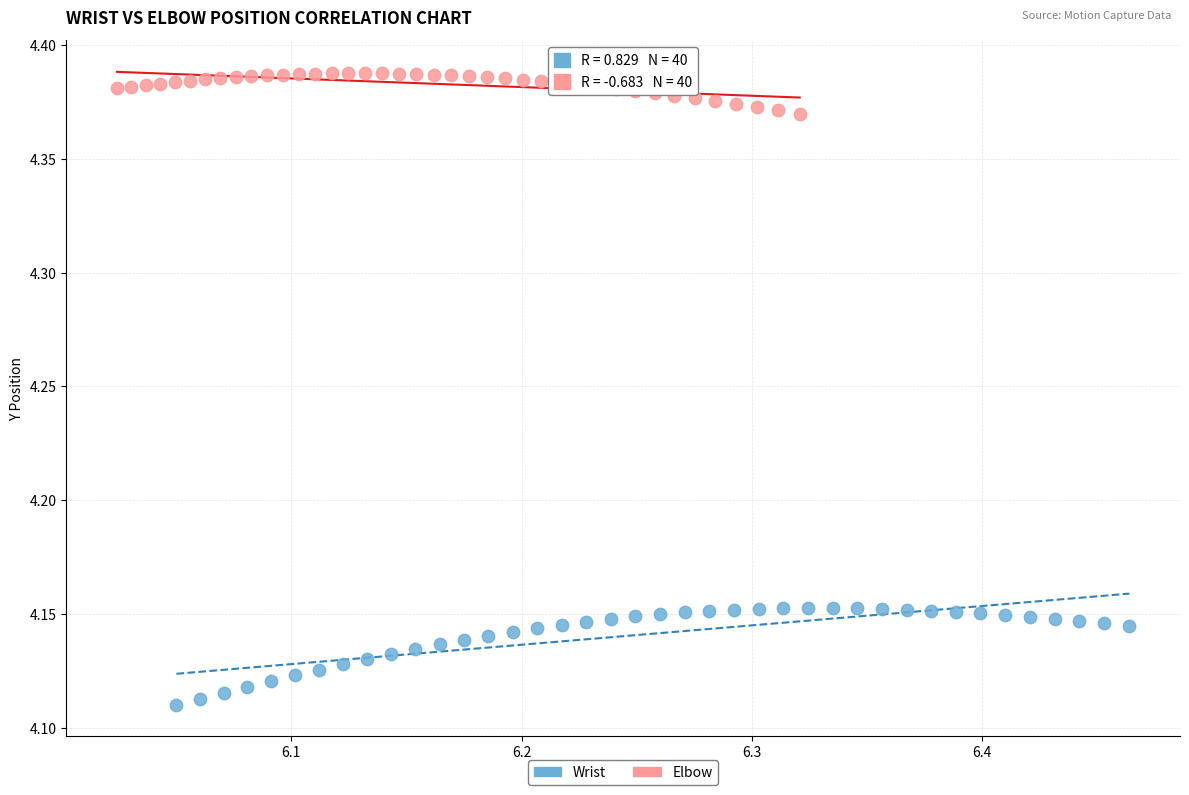

Which series has the widest spread of Y values?

Wrist